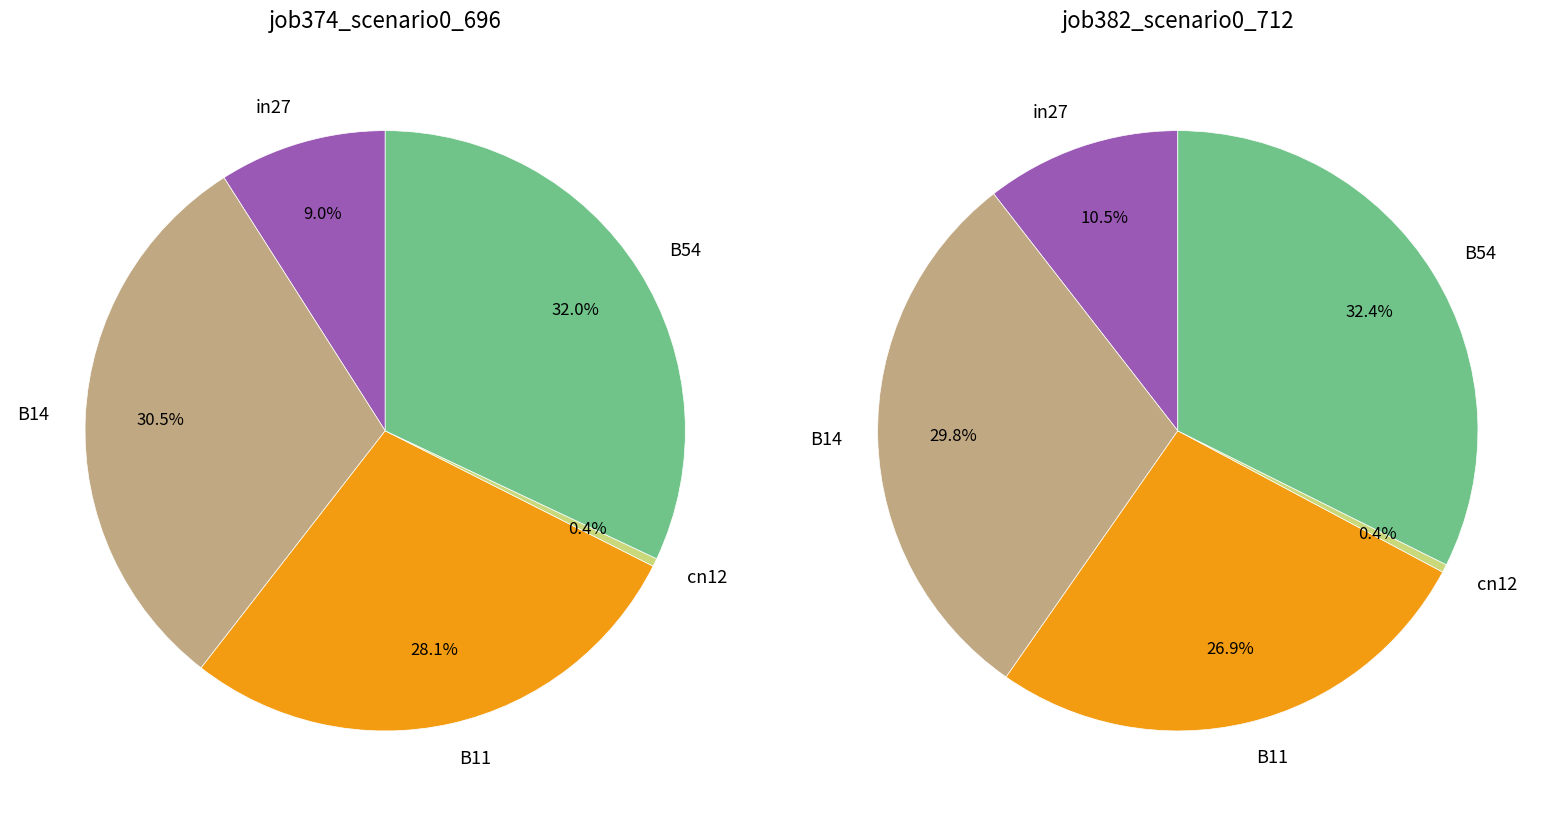

Which category has the biggest portion of the pie?

B54